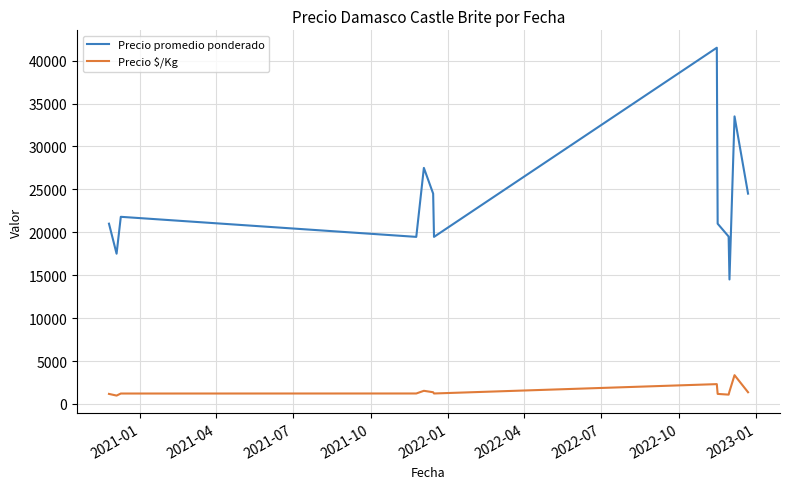

What are all the series names shown in the legend?

Precio promedio ponderado, Precio $/Kg